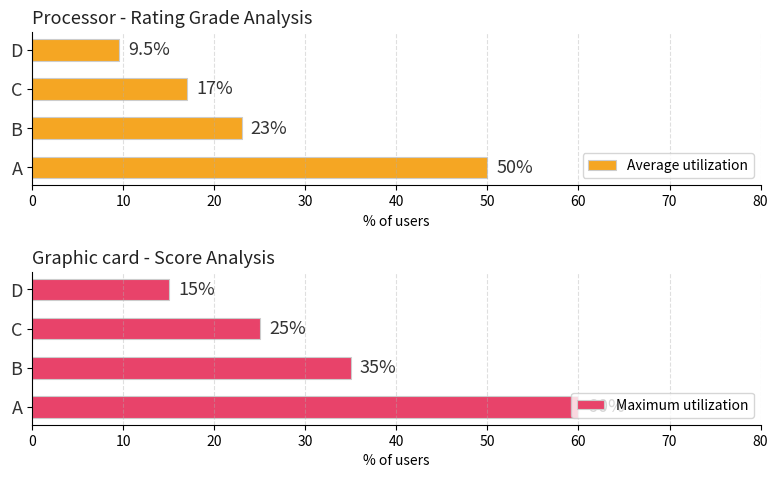

What is the sum of the Average utilization values at B and C?

40.0